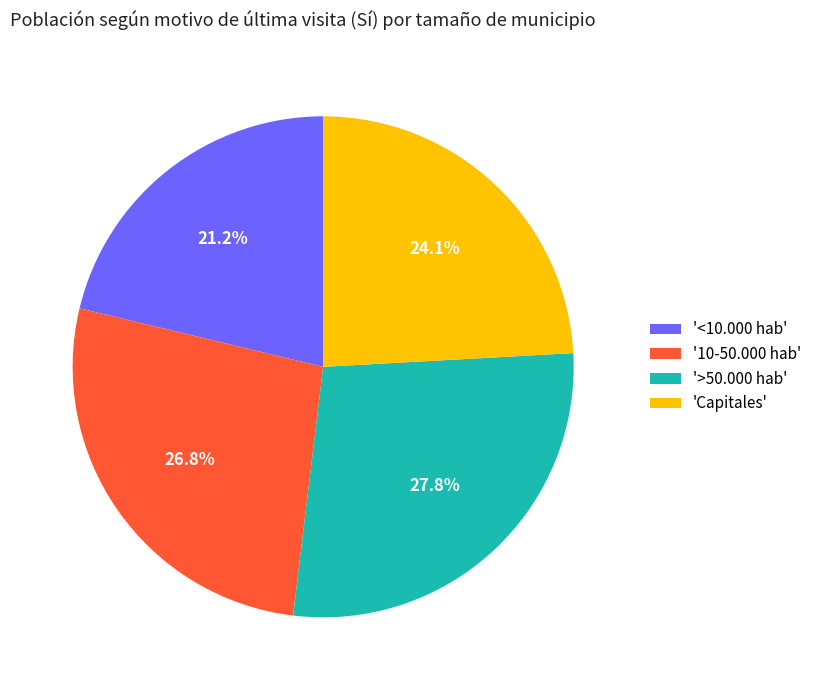

What is the smallest slice in the pie chart?

'<10.000 hab'